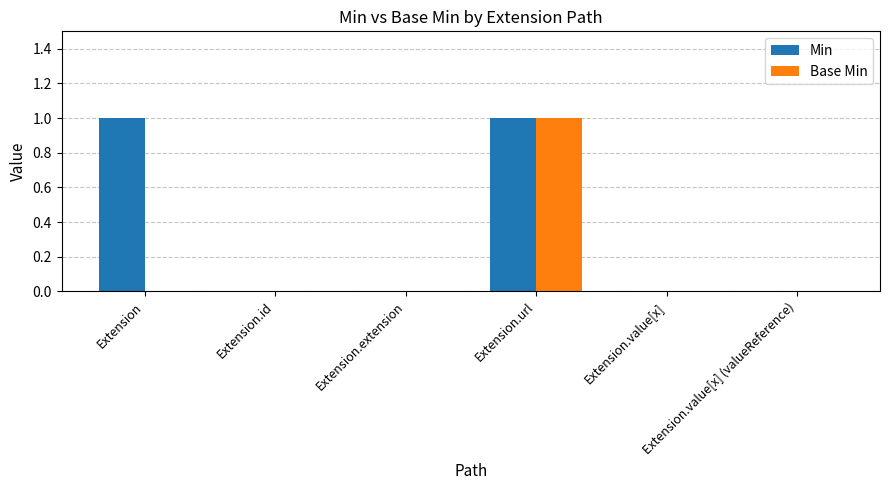

Which series has the largest total across all categories?

Min